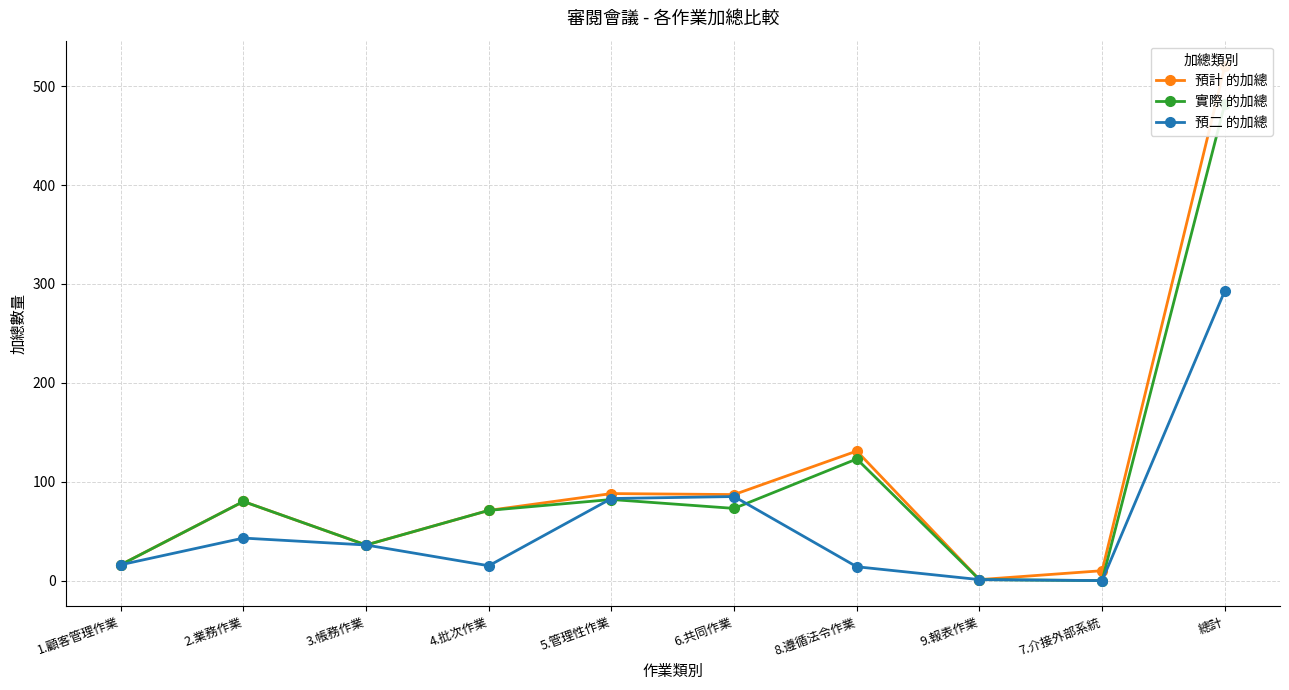

What is the difference between the highest and lowest values at 4.批次作業?

56